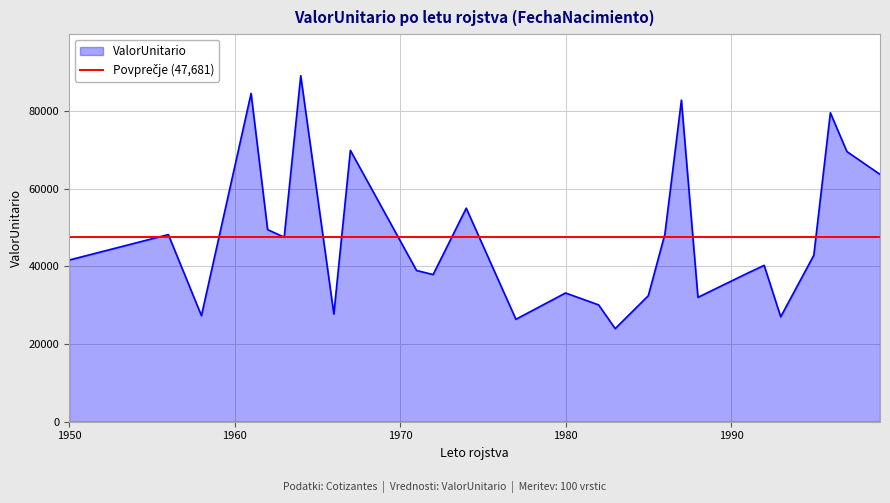

Which has a higher value, 1986 or 1988?

1986